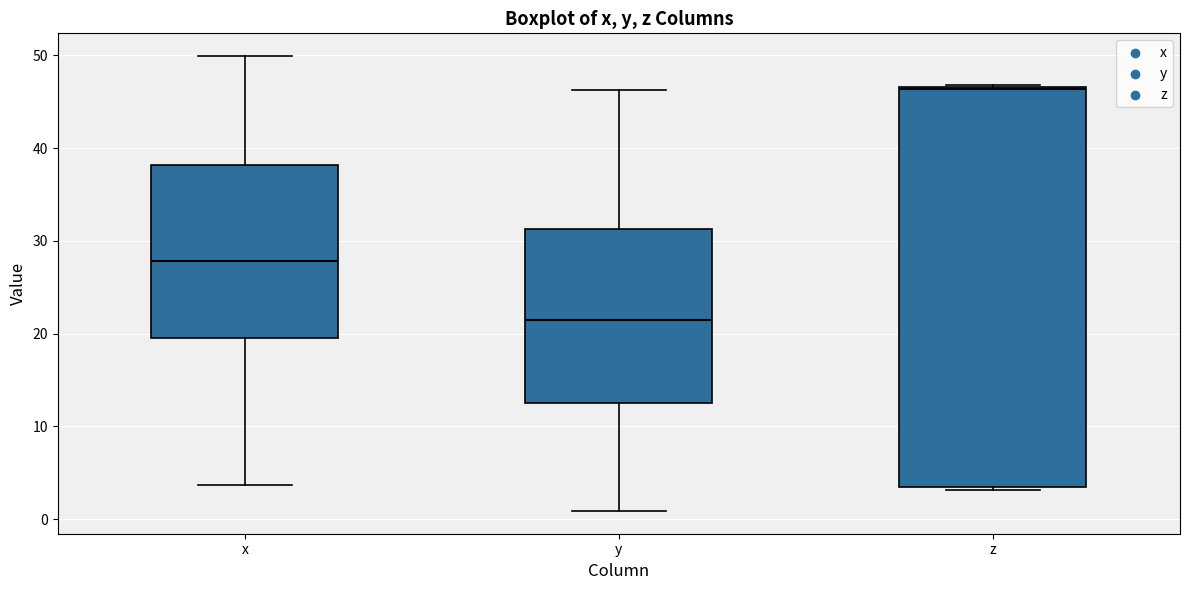

Reading left to right, transcribe this box plot: for each box, give where its median line is, the range the box spans, and where its two whiskers end, as read against the y-axis. The values are not printed on the chart, so give them approximately, as read against the axis.

x: median 28, box 20 to 38, whiskers 4 to 50
y: median 21, box 13 to 31, whiskers 1 to 46
z: median 46, box 3 to 47, whiskers 3 (just below the box's lower edge) to 47